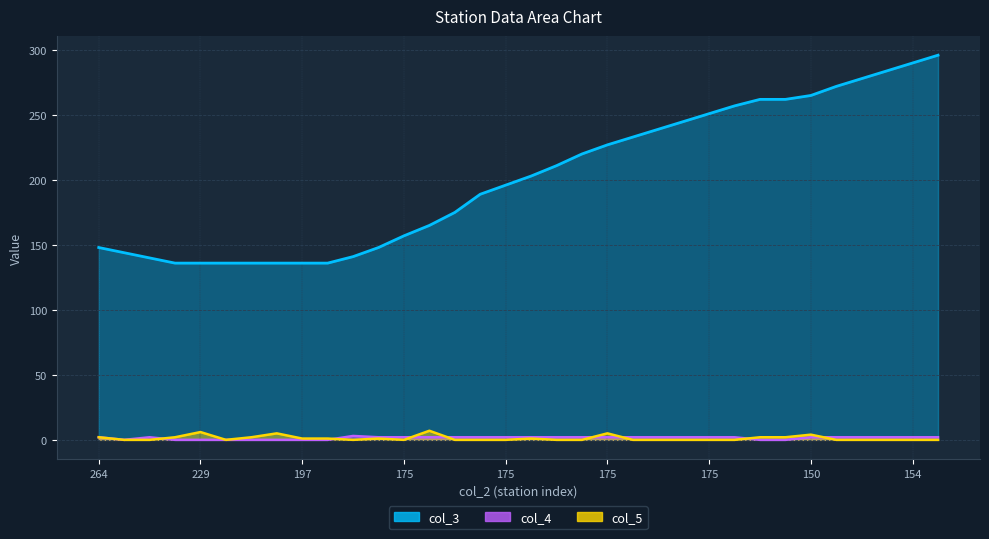

After their last crossing, which series has the higher values: col_5 or col_4?

col_4